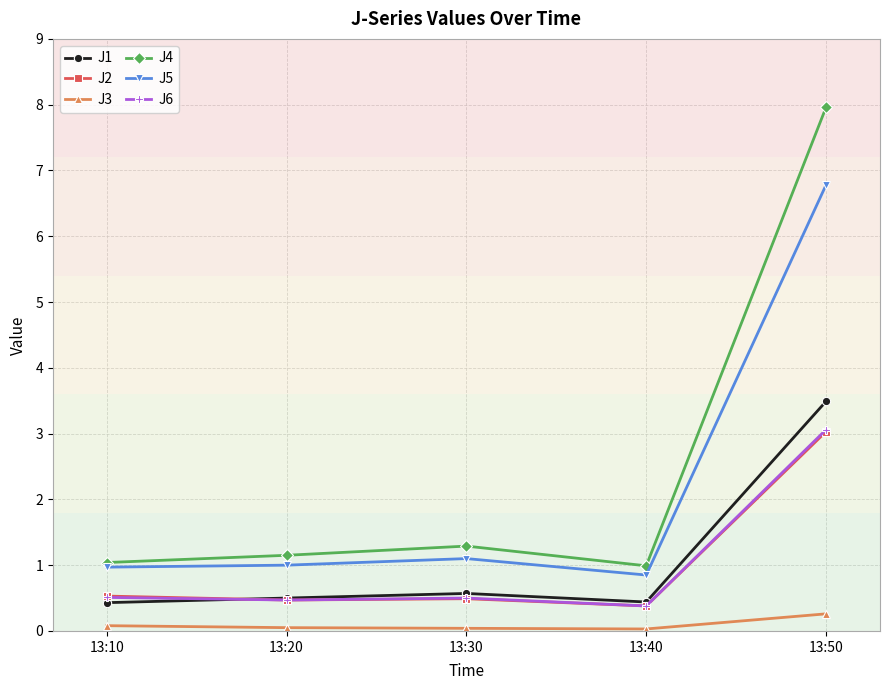

True or false: J4 and J1 intersect in this chart.

False